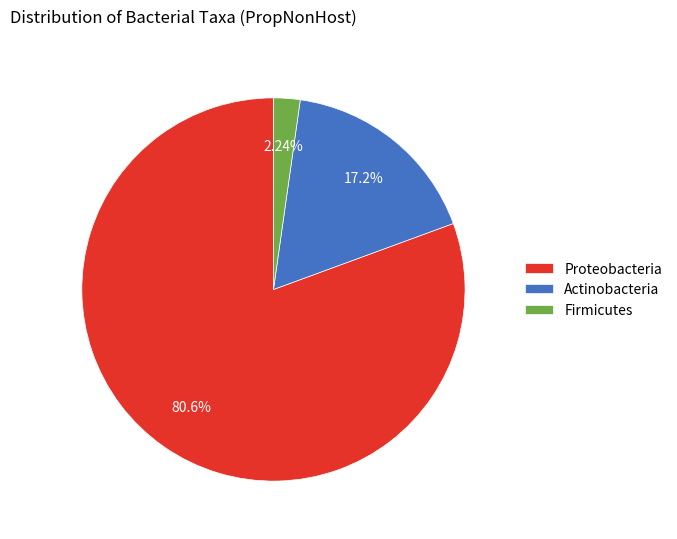

How many segments does this pie chart have?

3